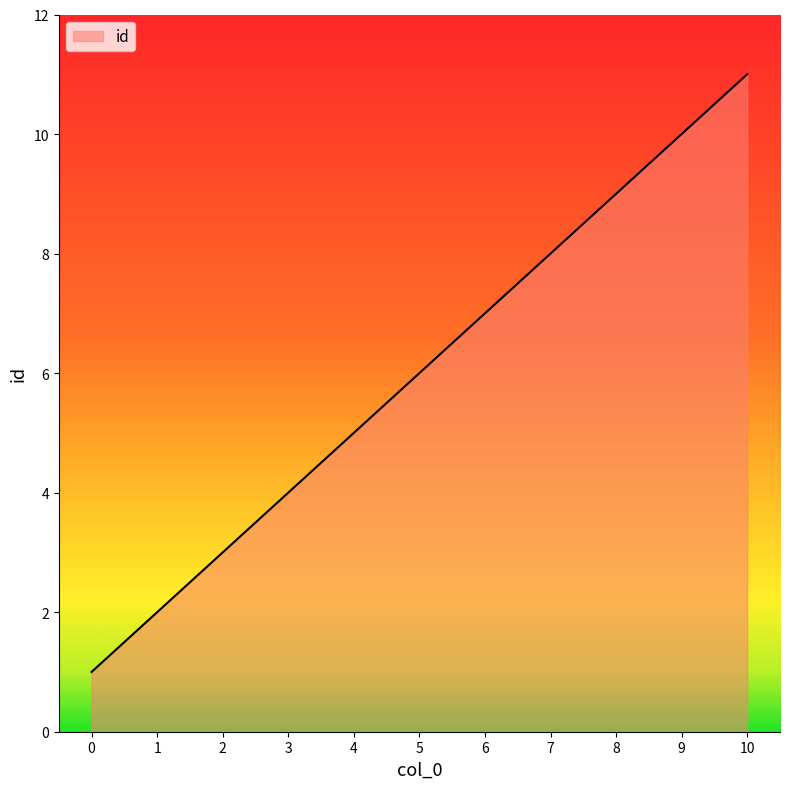

Reading left to right, list all the values displayed in this chart.

1	2	3	4	5	6	7	8	9	10	11